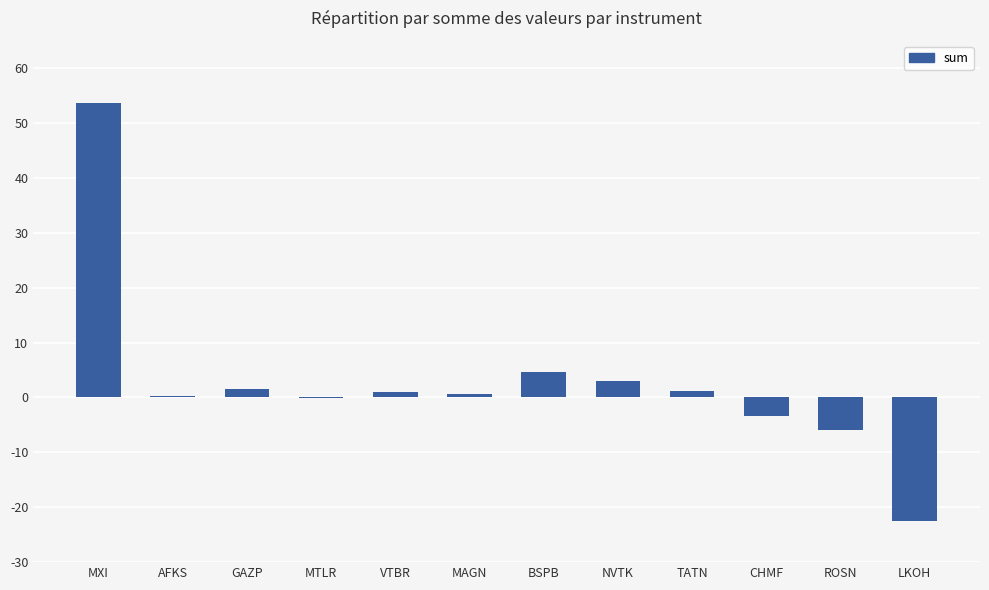

What is the sum of all values?

34.2